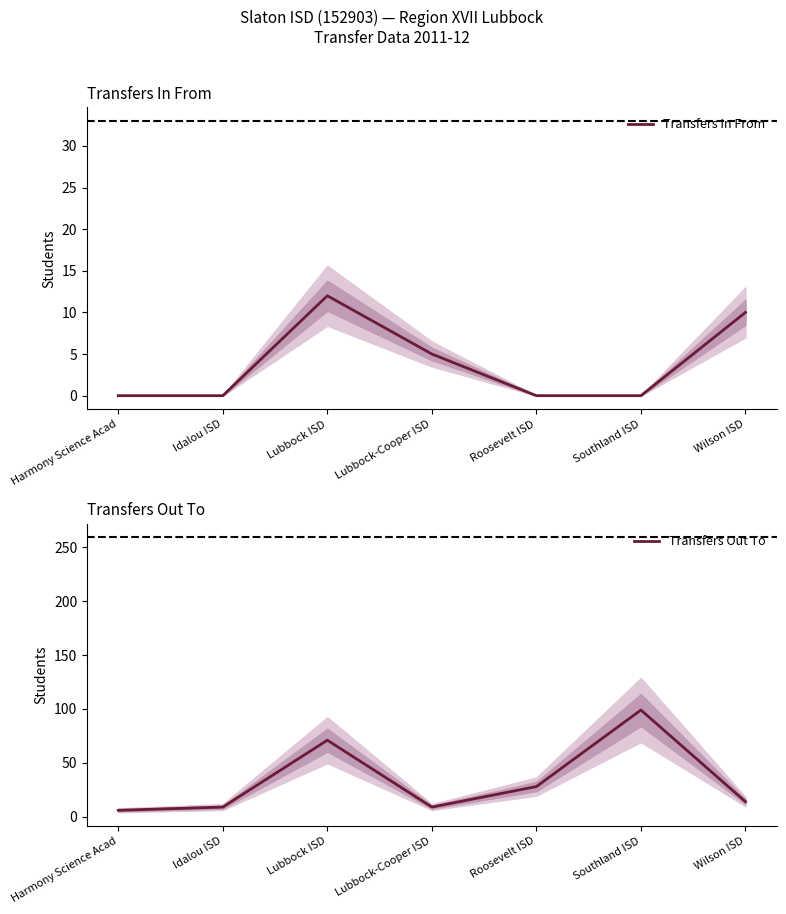

Reading right to left, list all the values displayed in this chart.

Transfers In From: 10	0	0	5	12	0	0
Transfers Out To: 14	99	28	9	71	9	6